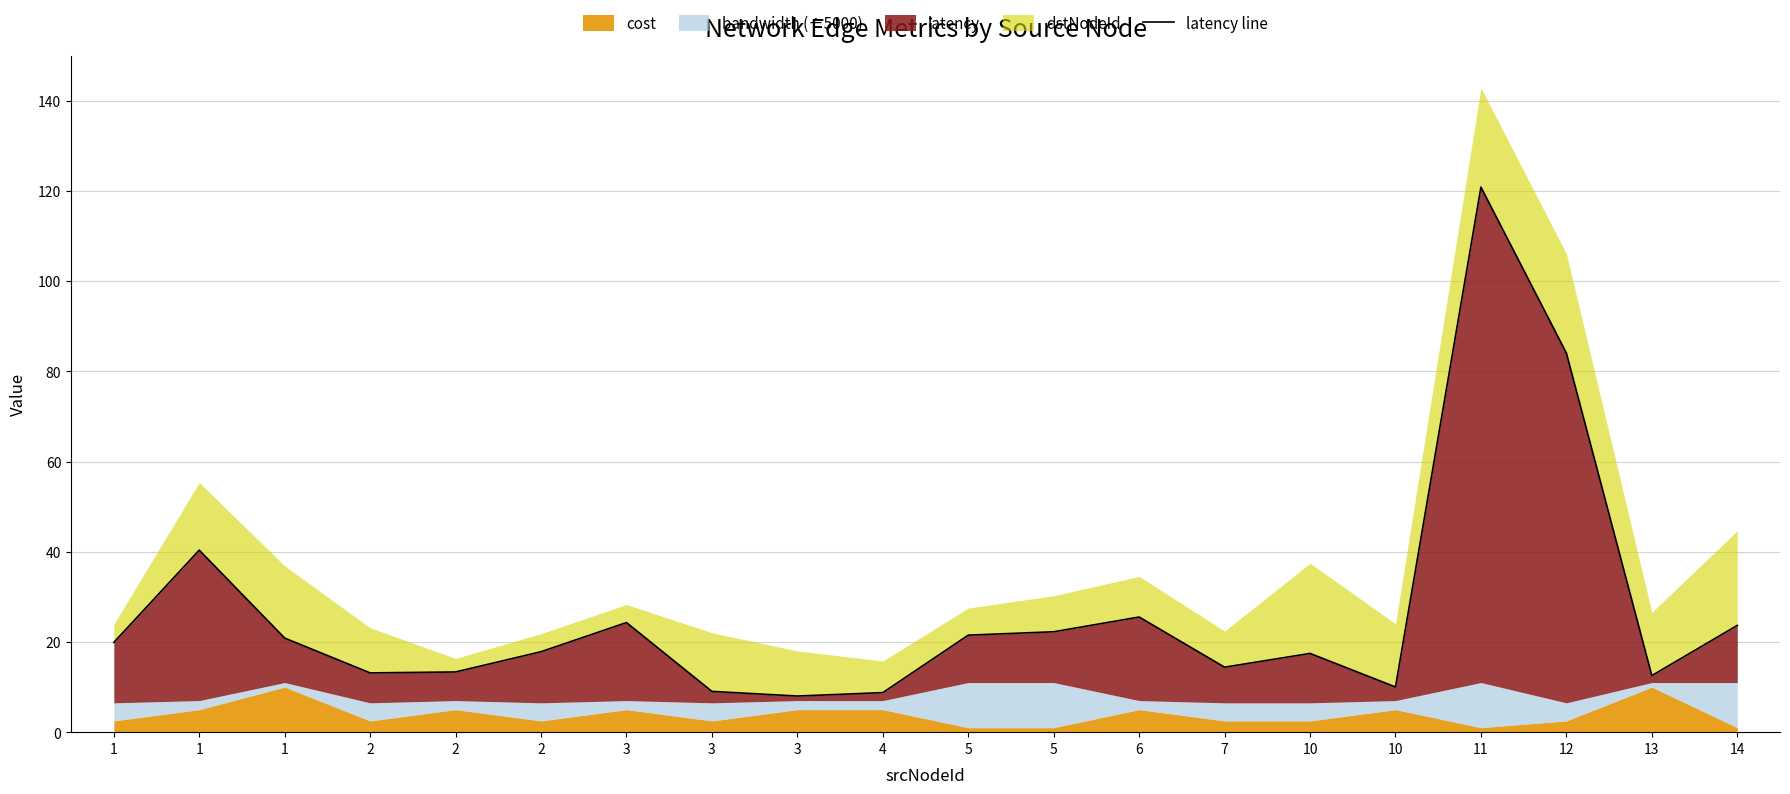

Does the chart have visible grid lines?

Yes